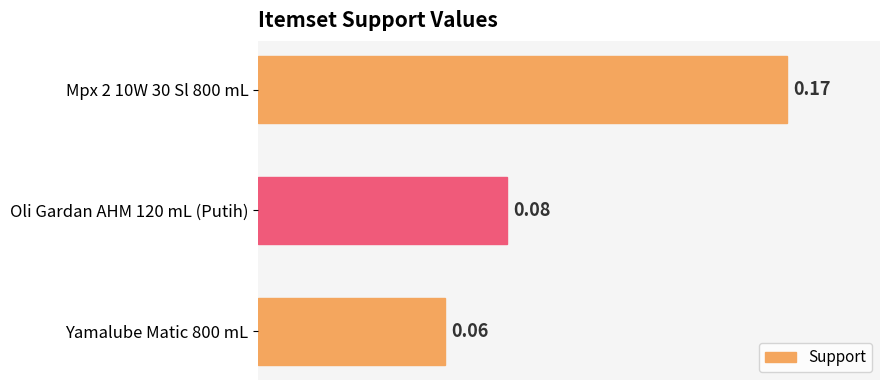

What is the sum of all values?

0.3